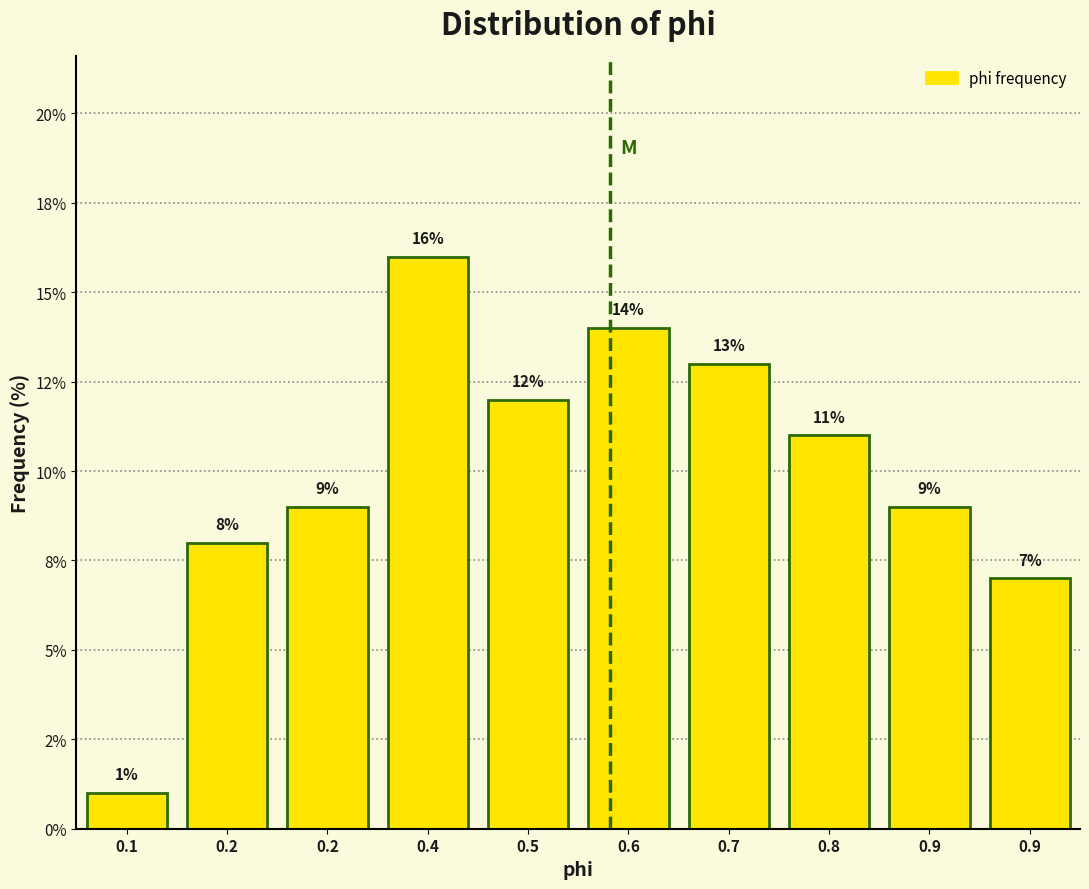

Does the chart contain any negative values?

No